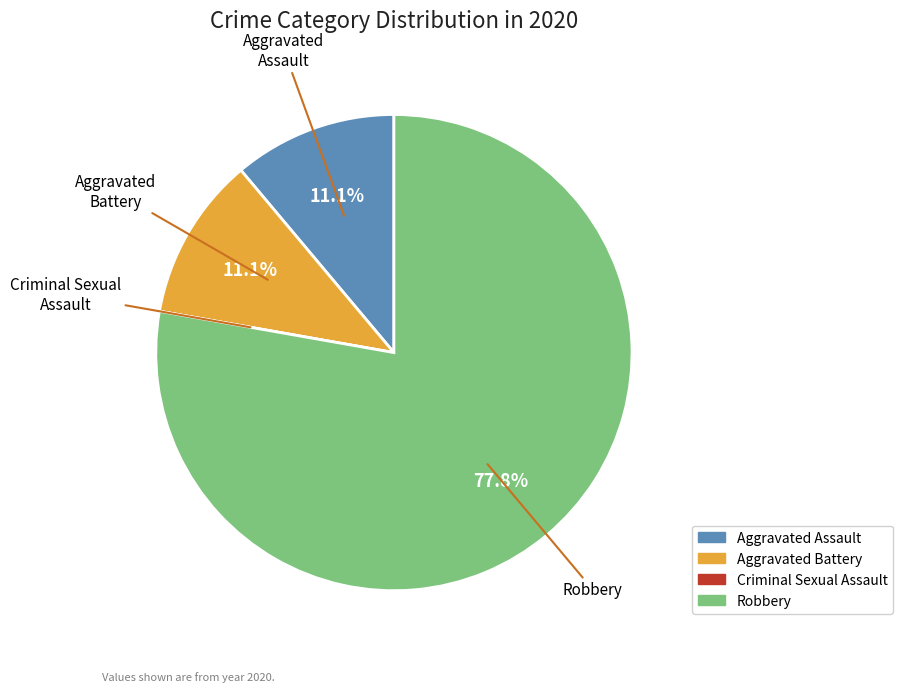

What percentage do Aggravated Battery and Aggravated Assault together represent?

22.2%